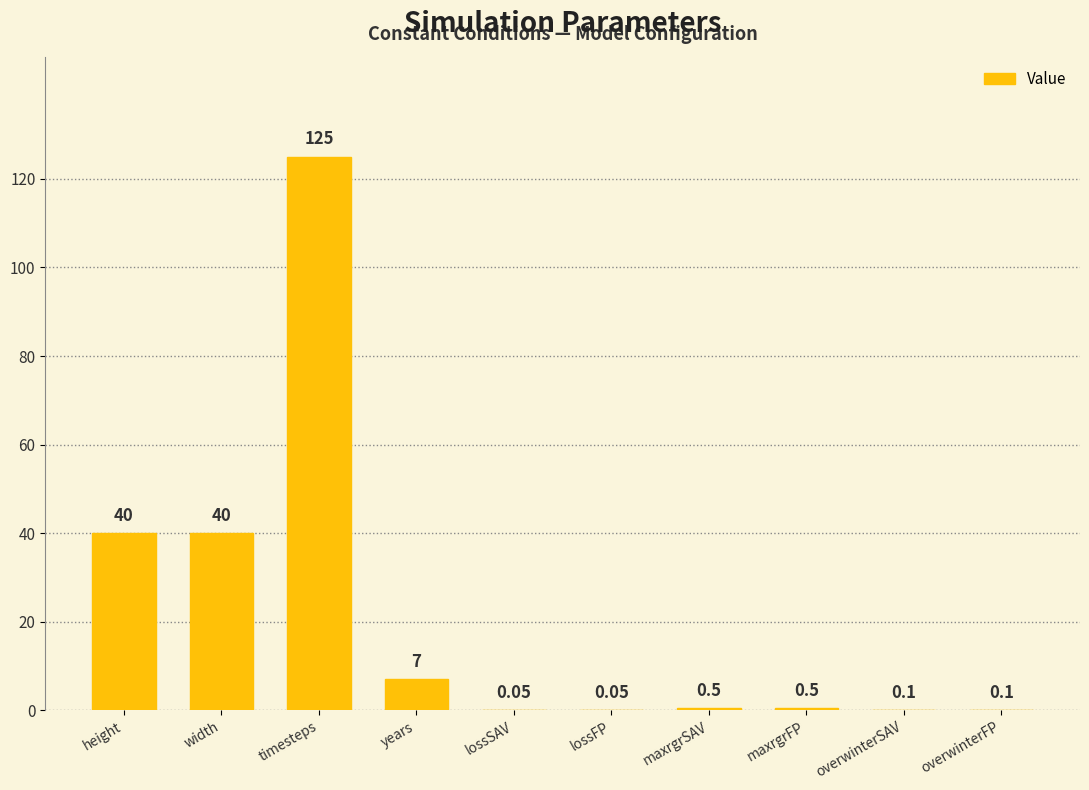

What is the ratio of the value at timesteps to the value at years?

17.9